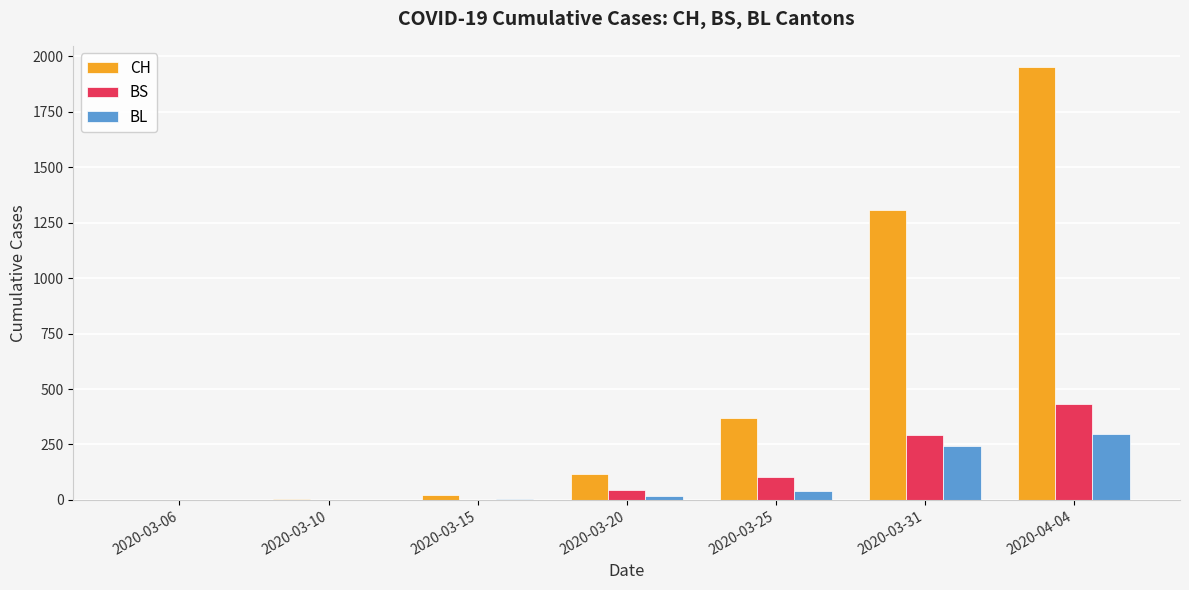

Which series changed the most between 2020-03-06 and 2020-04-04?

CH